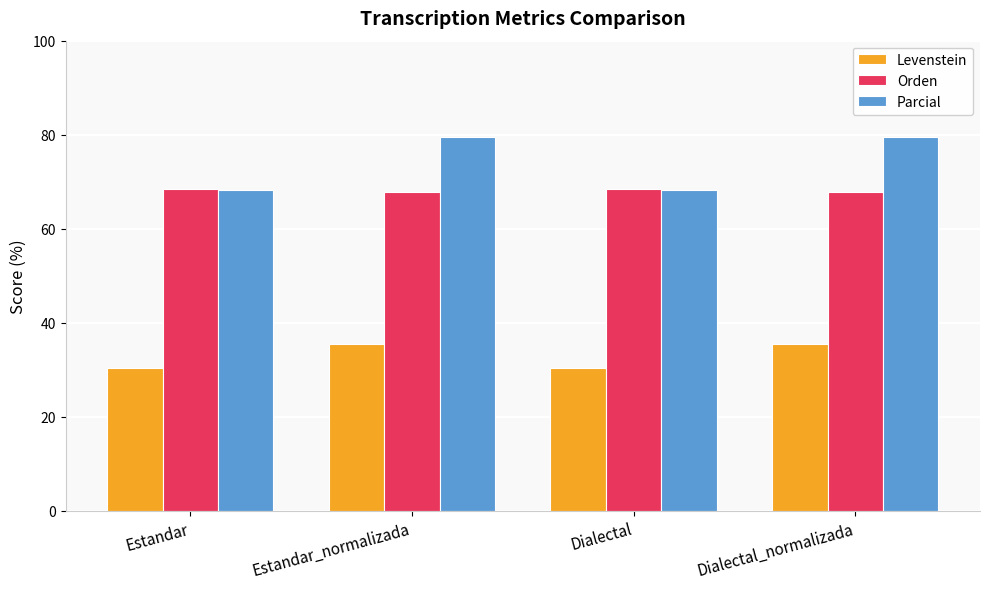

How many Orden values are between 67 and 68?

2